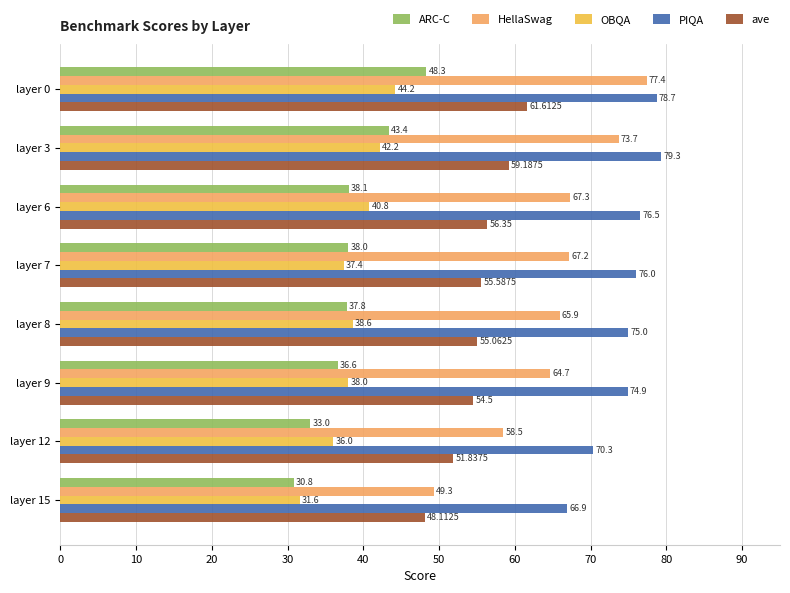

What is the difference between the second highest and minimum values in the PIQA series?

11.8